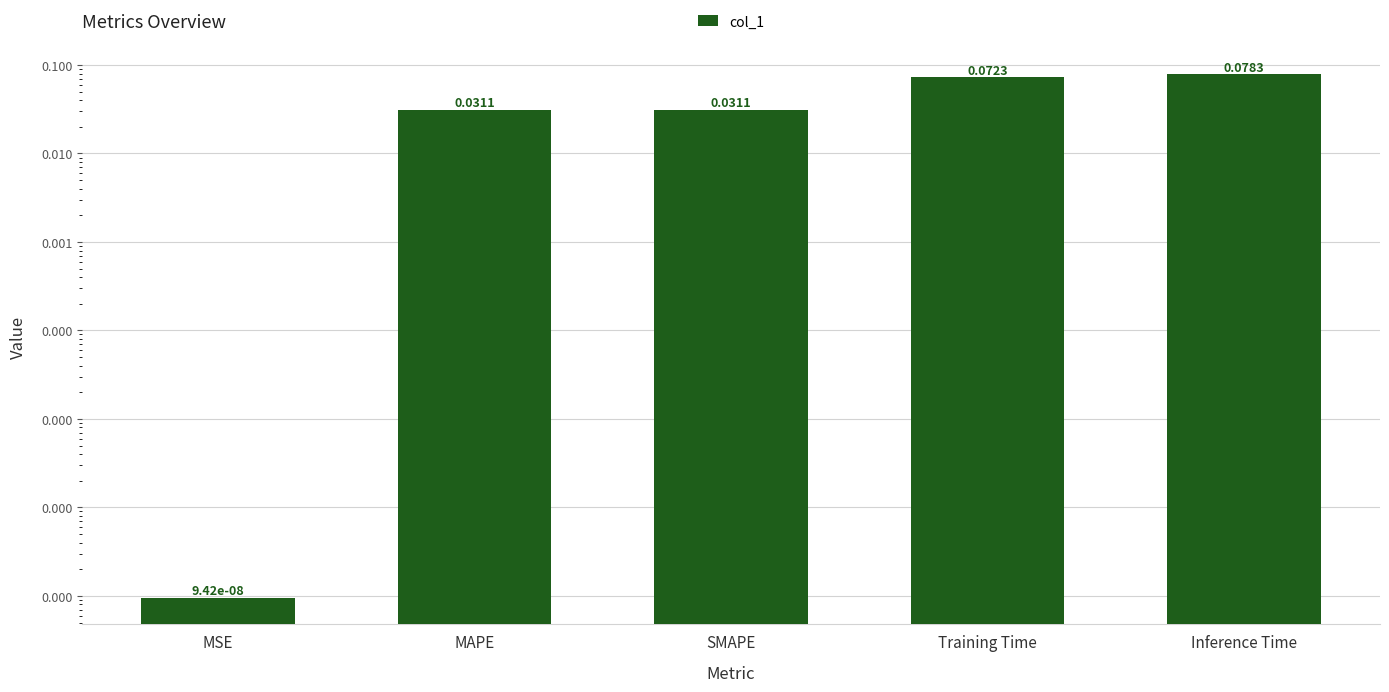

List the labels in order of value, smallest first.

MSE, MAPE, SMAPE, Training Time, Inference Time